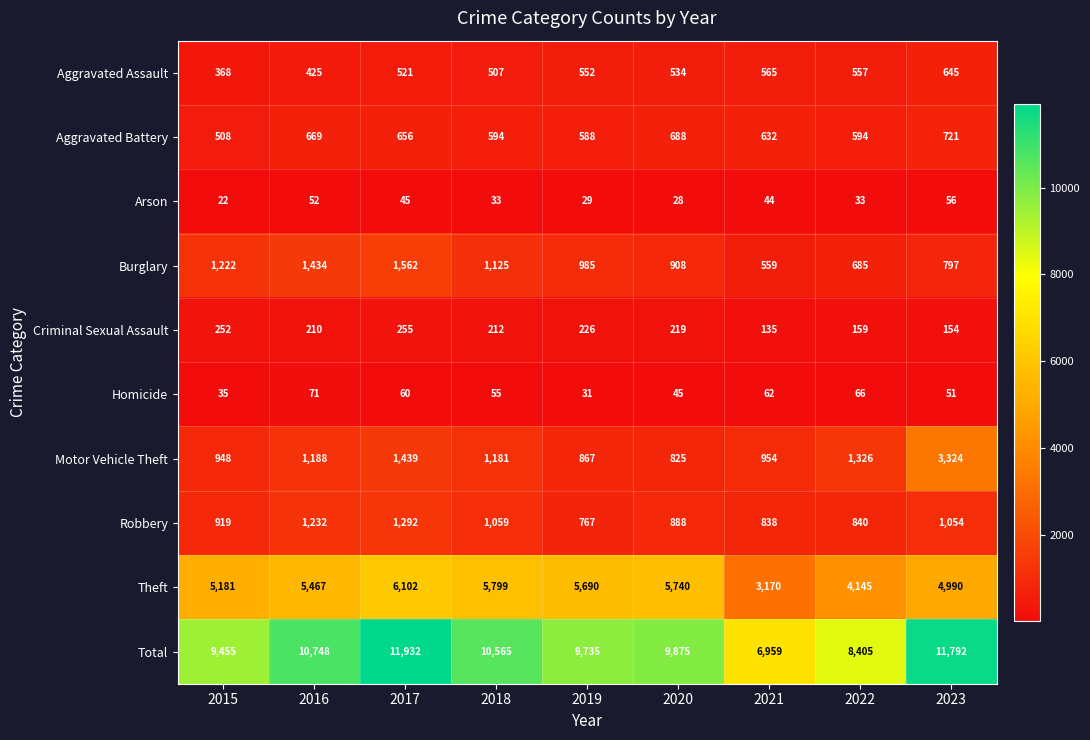

Rank the series by their maximum value, from highest to lowest.

Total, Theft, Motor Vehicle Theft, Burglary, Robbery, Aggravated Battery, Aggravated Assault, Criminal Sexual Assault, Homicide, Arson